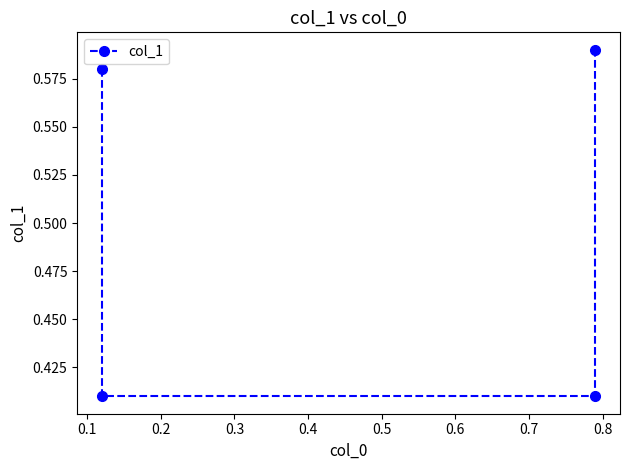

True or false: the data shows 0.3 at 0.0.

False